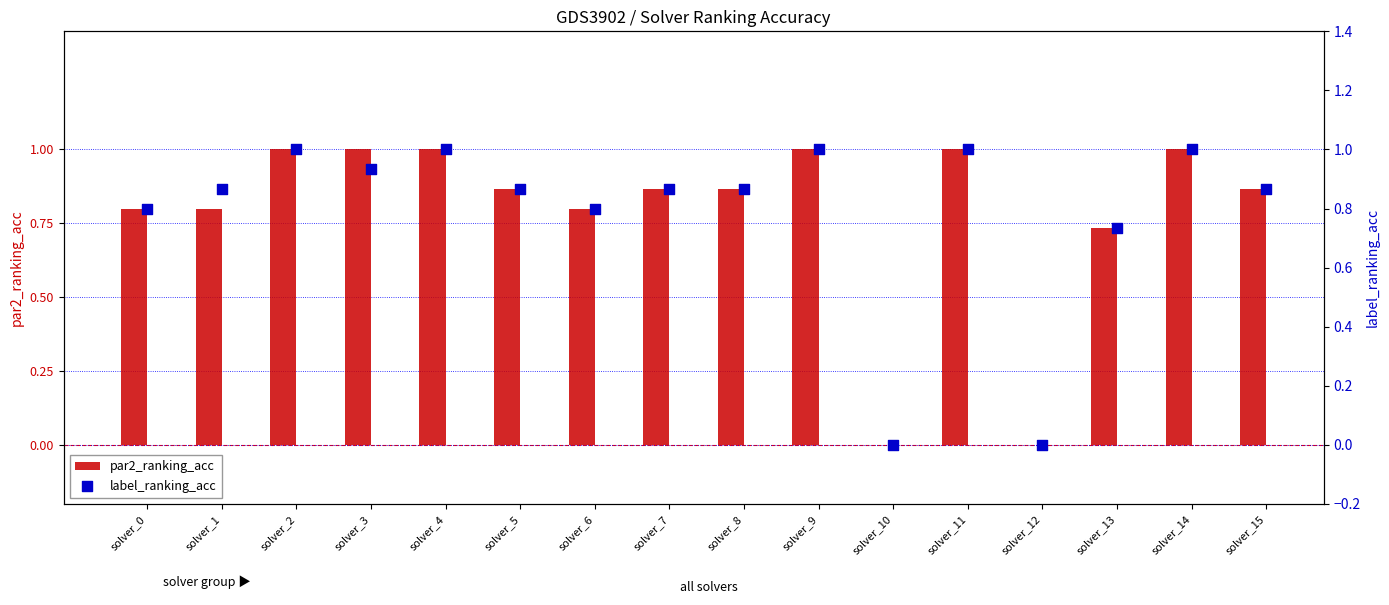

What is the total value across all series at solver_0?

1.6